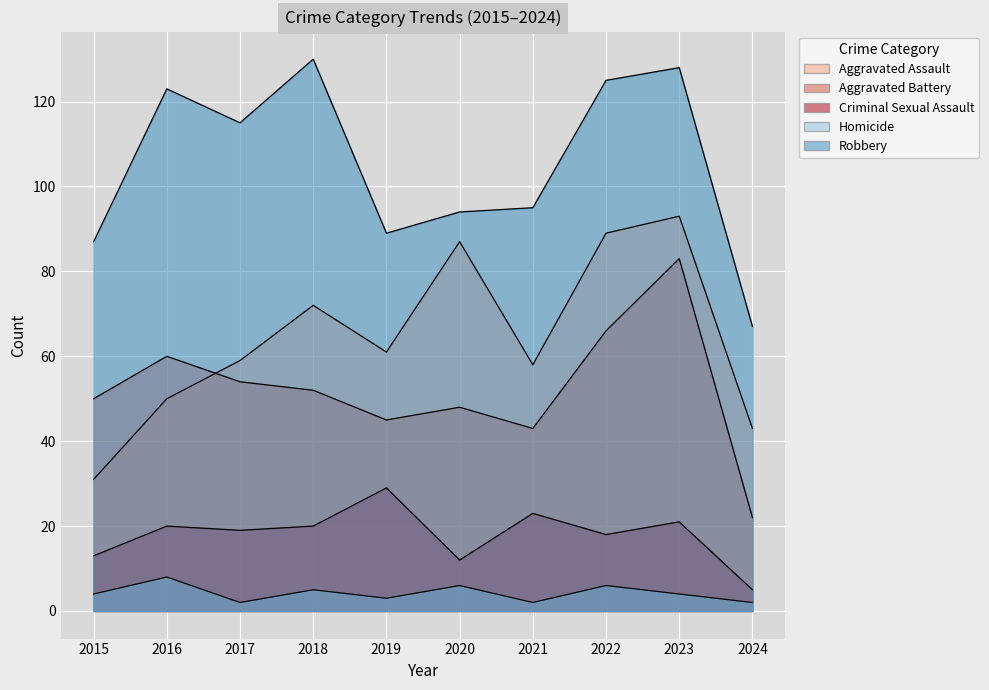

What is the difference between the Aggravated Battery values at 2024 and 2021?

21